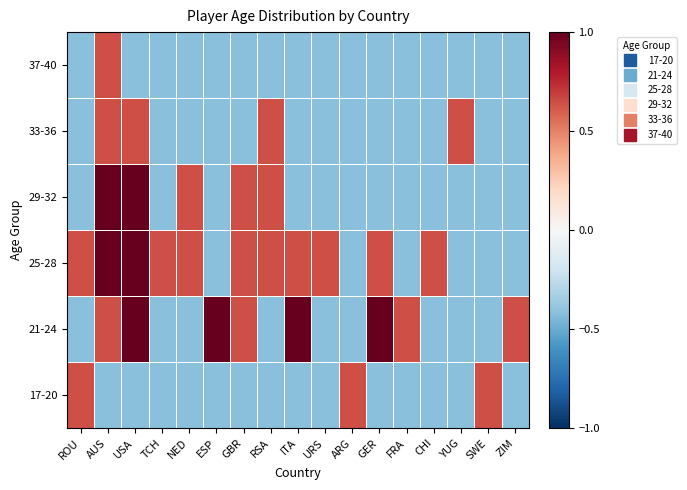

Rank the series by their maximum value, from lowest to highest.

17-20, 33-36, 37-40, 21-24, 25-28, 29-32